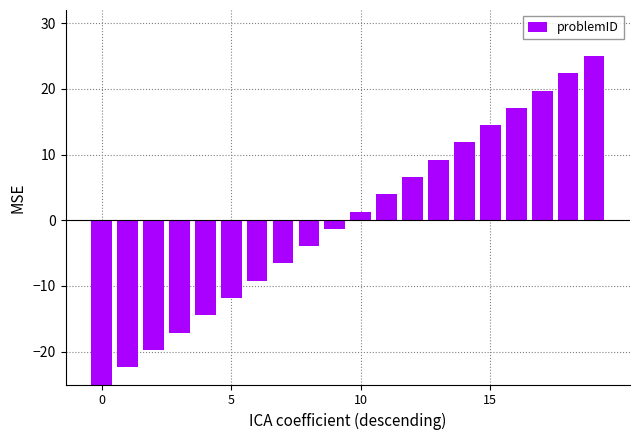

Reading right to left, list all the values displayed in this chart.

25.0	22.4	19.7	17.1	14.5	11.8	9.2	6.6	3.9	1.3	-1.3	-3.9	-6.6	-9.2	-11.8	-14.5	-17.1	-19.7	-22.4	-25.0